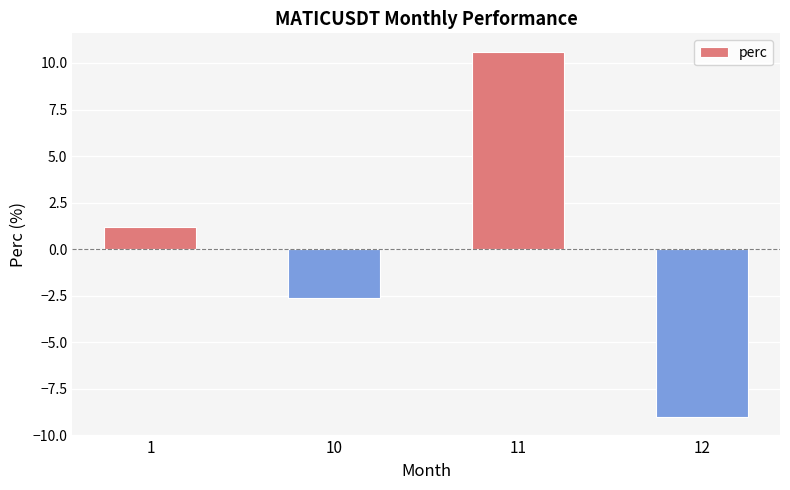

What is the maximum value shown in the chart?

10.6